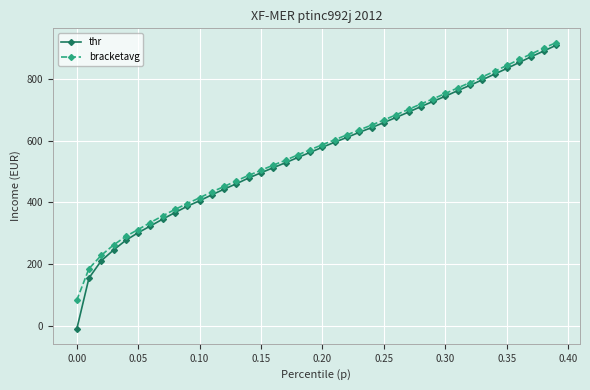

What is the value of the bracketavg point at the 17th from the left?

520.6